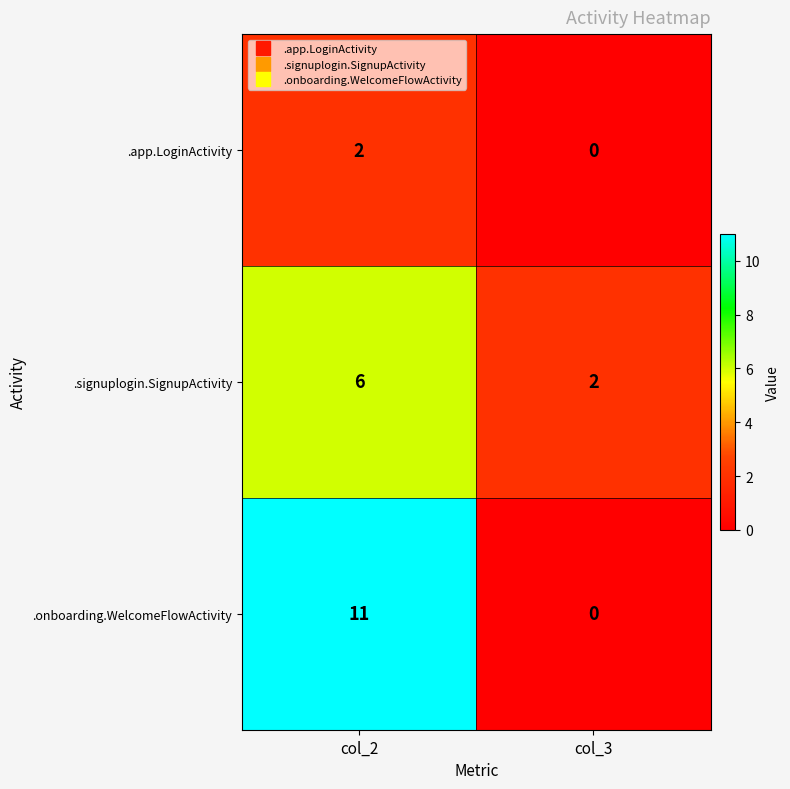

At which label is .onboarding.WelcomeFlowActivity closest to 5?

col_3